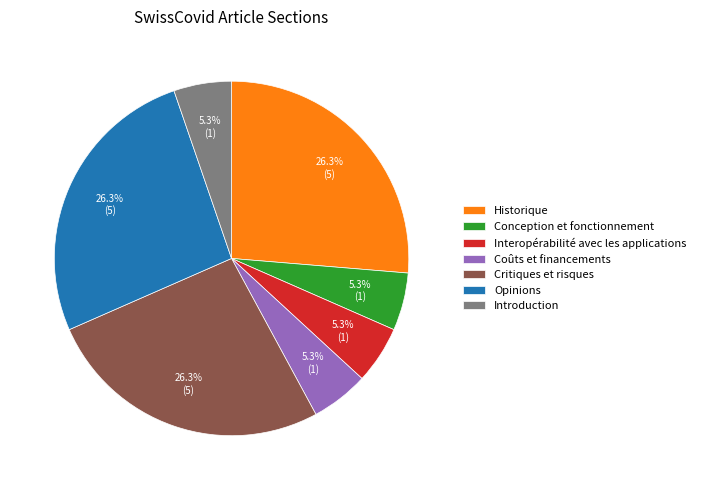

How many slices are in this pie chart?

7